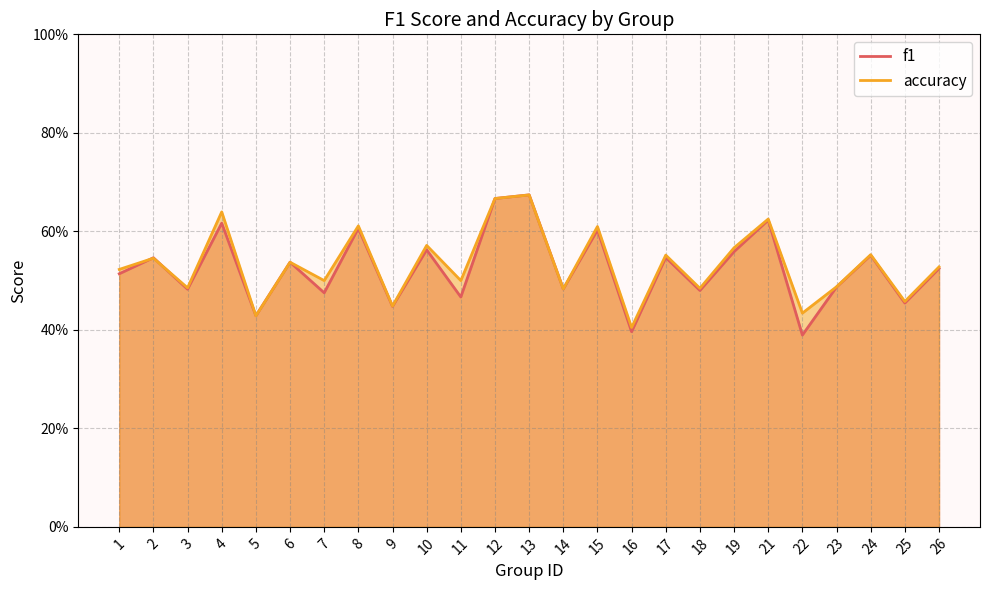

Rank the series at 18 from lowest to highest value.

f1, accuracy